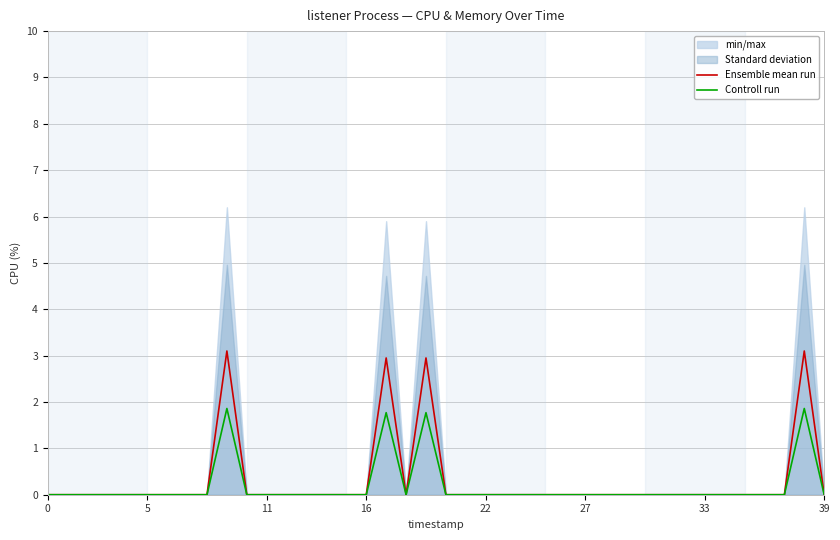

What is the highest value of the Controll run series?

1.9